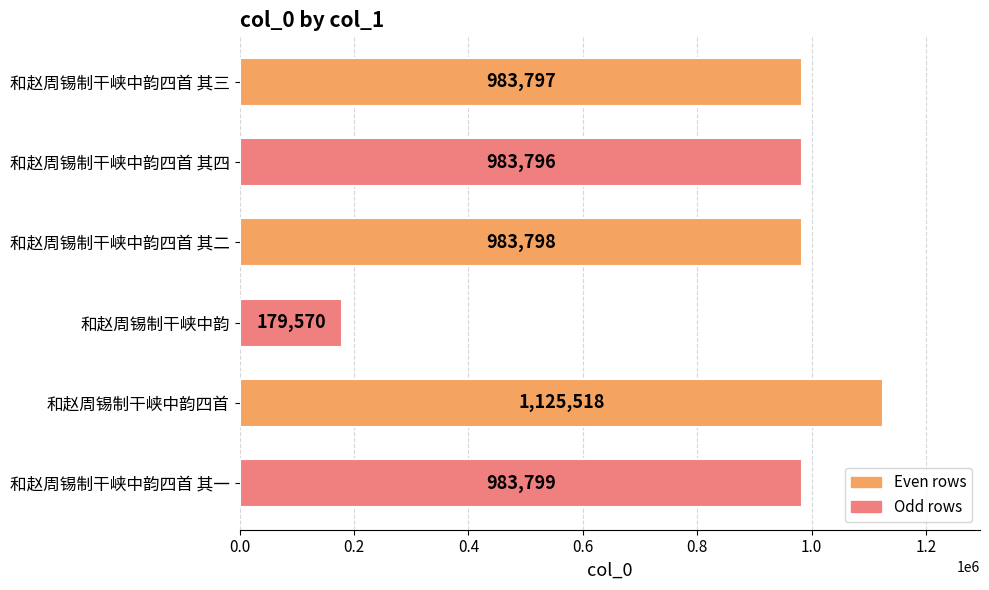

How many series are shown in this chart?

1